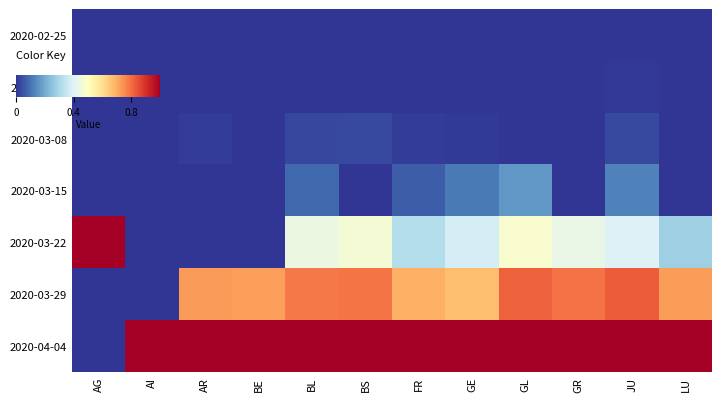

At how many categories does at least one series exceed 0?

12